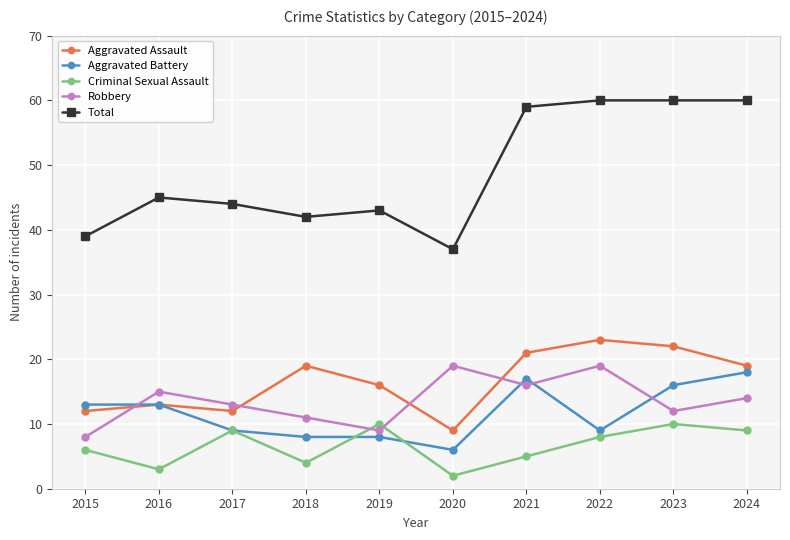

Which series has the largest range (max minus min)?

Total